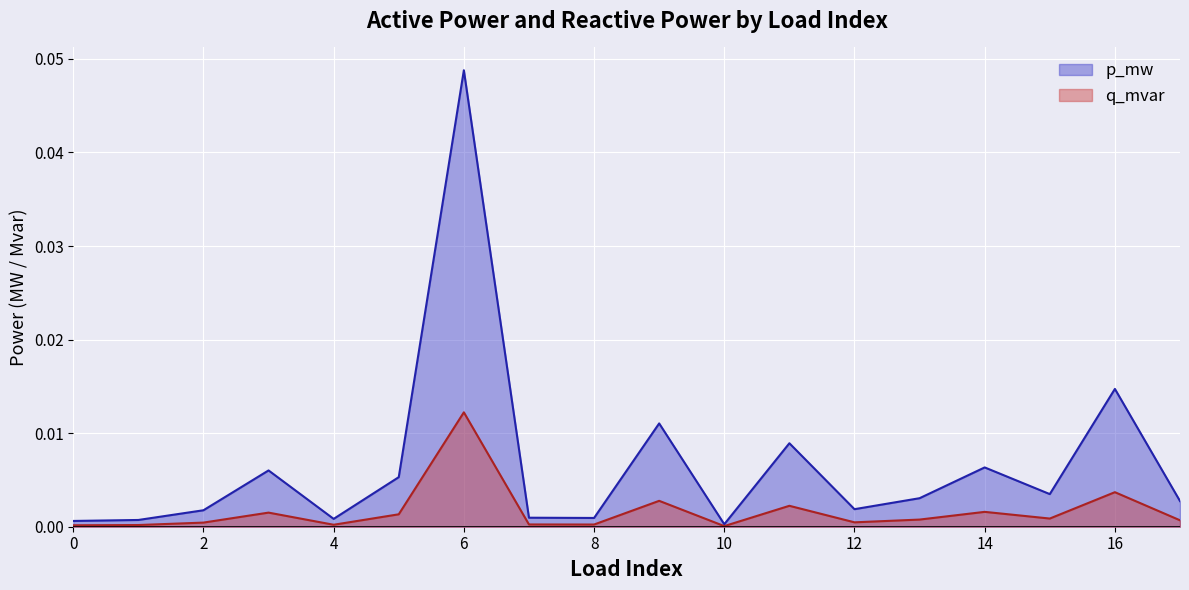

True or false: q_mvar has more than 1 interior local peaks.

True